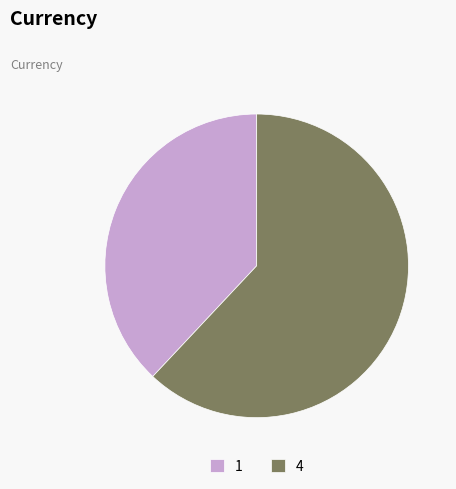

What is the ratio of the value at 1 to the value at 4?

0.6